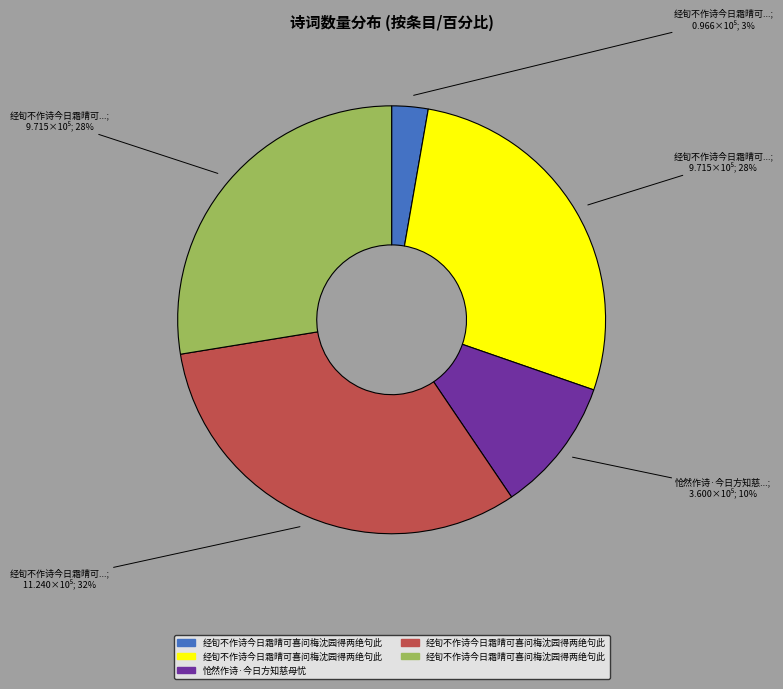

Is there any slice that represents more than half of the pie?

No